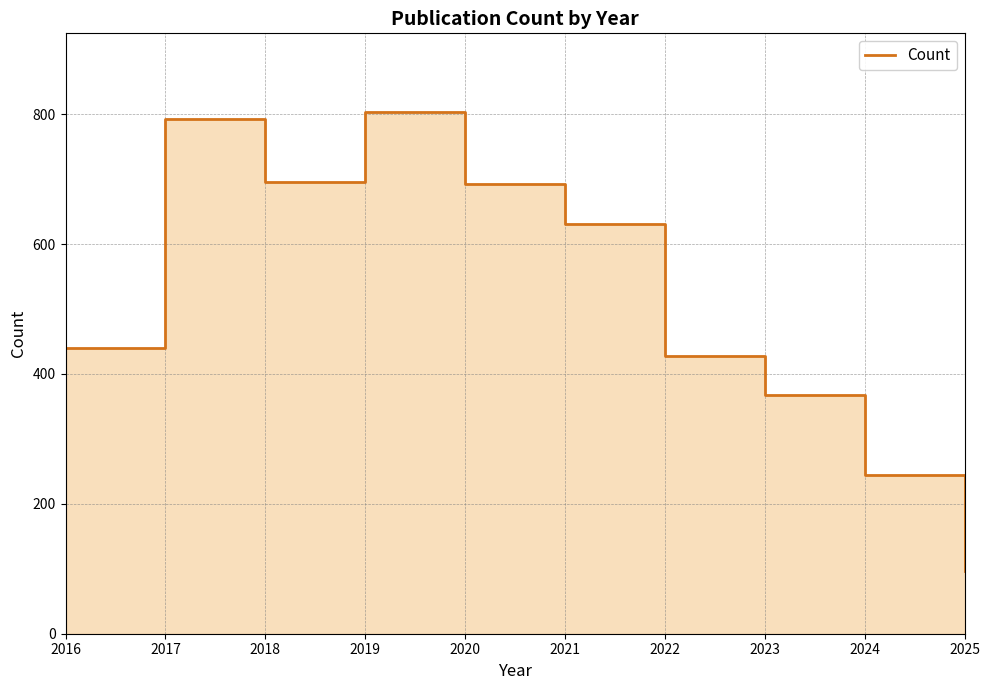

What is the sum of the values at 2021 and 2020?

1324